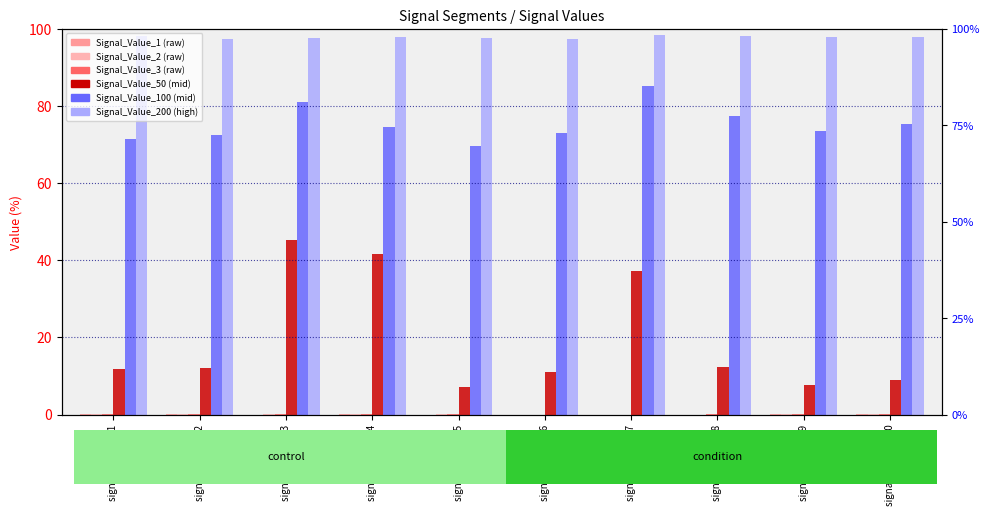

What are all the series names shown in the legend?

Signal_Value_1, Signal_Value_2, Signal_Value_3, Signal_Value_50, Signal_Value_100, Signal_Value_200